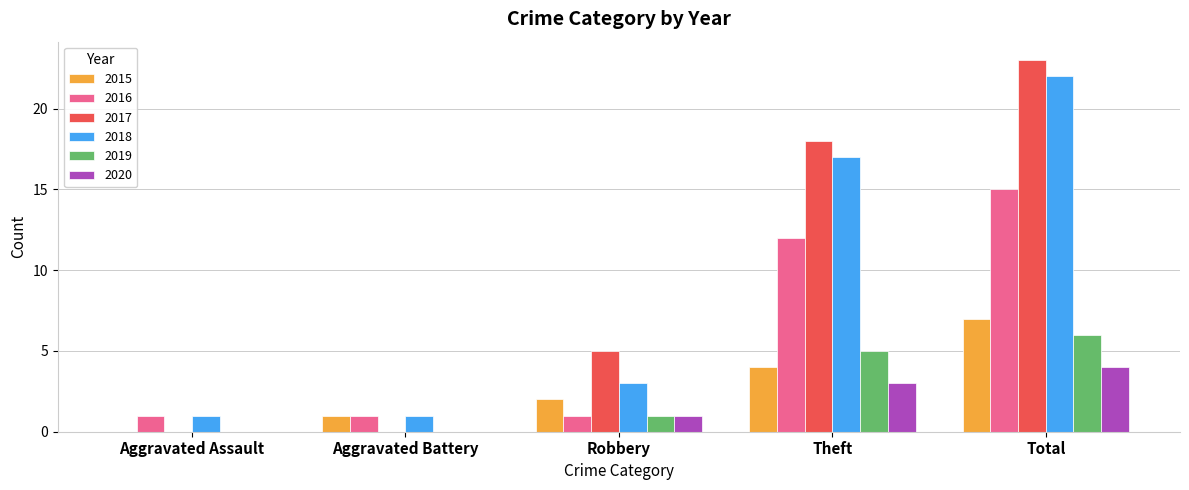

Reading left to right, extract all data points from this chart.

2015: 0	1	2	4	7
2016: 1	1	1	12	15
2017: 0	0	5	18	23
2018: 1	1	3	17	22
2019: 0	0	1	5	6
2020: 0	0	1	3	4